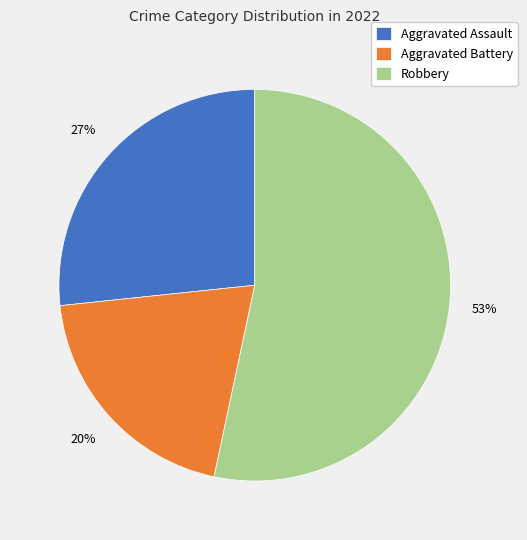

Approximately how many times larger is the value at Aggravated Battery compared to Aggravated Assault?

0.7